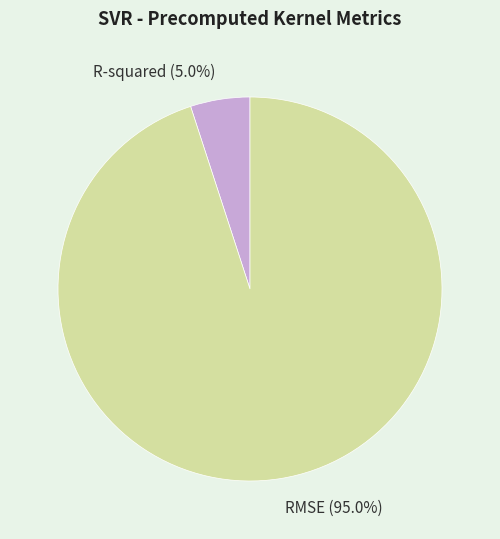

To the nearest percent, what portion does RMSE represent?

95%